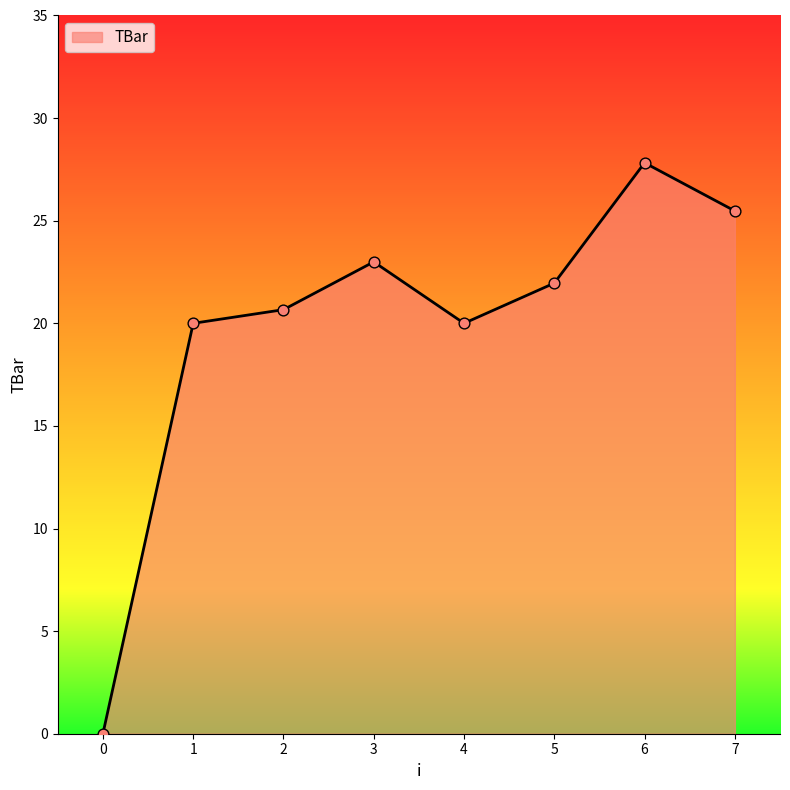

What is the change in value from 3 to 4?

-3.0